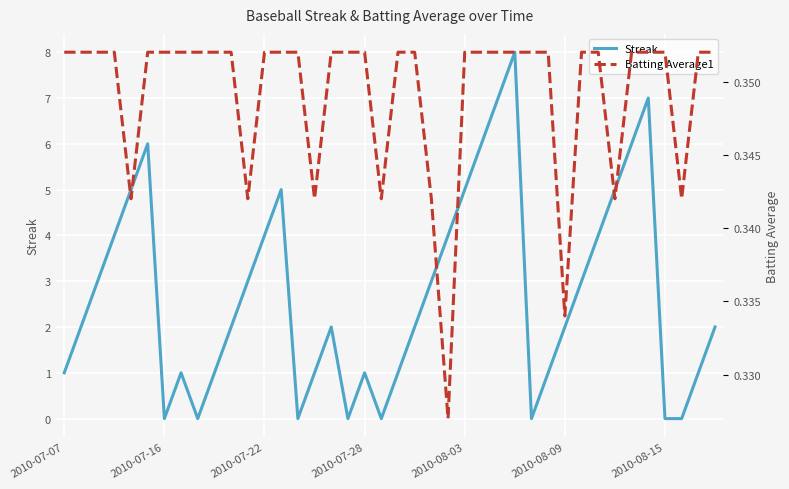

True or false: Streak has a value of -4 at 2010-08-15.

False